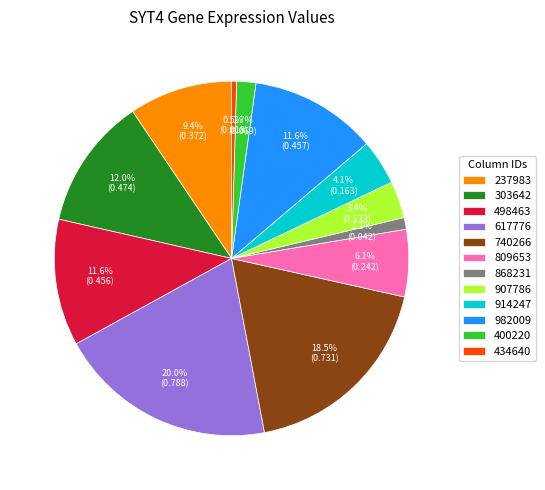

Is it true that 617776 is 20% of the pie?

True